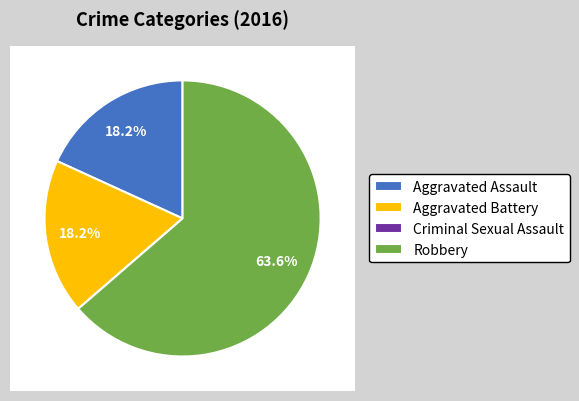

Rank the categories by value from highest to lowest.

Robbery, Aggravated Assault, Aggravated Battery, Criminal Sexual Assault